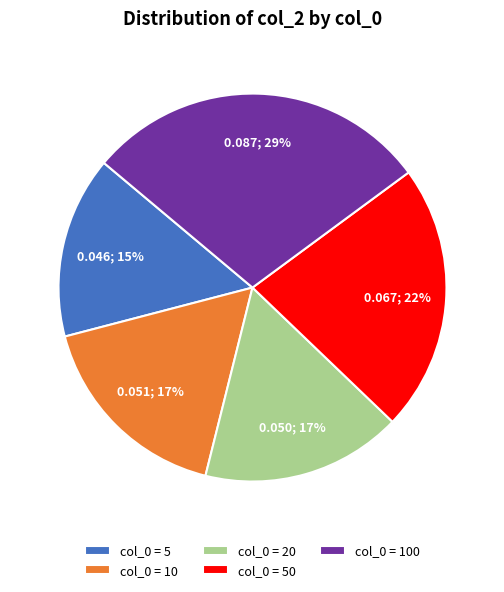

Combined, do col_0 = 100 and col_0 = 10 account for over 50%?

No